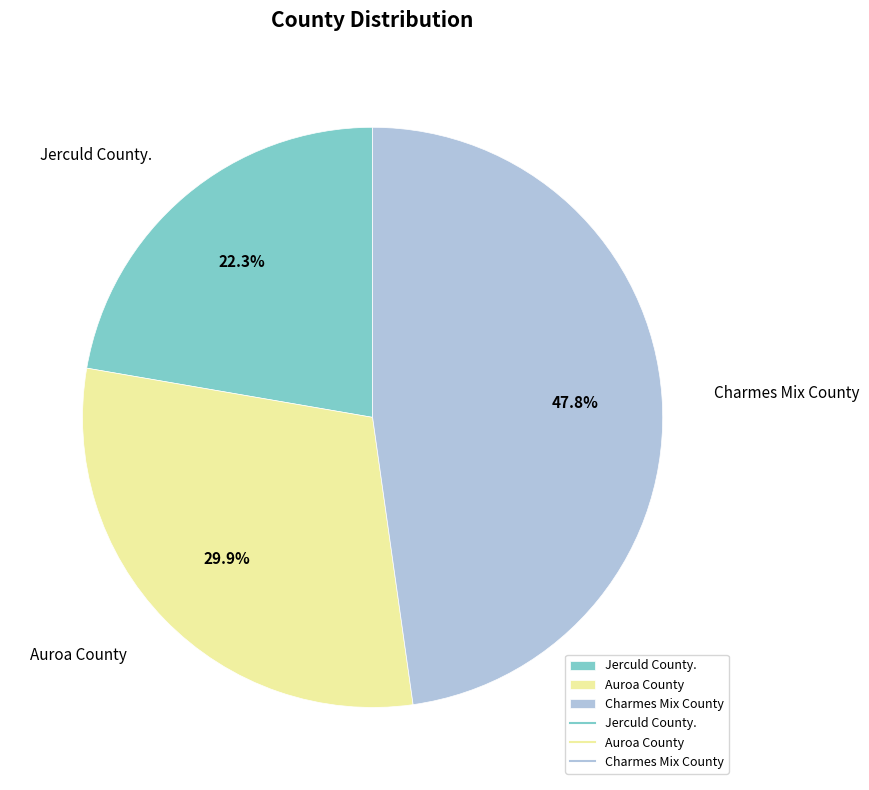

What is the ratio of the value at Charmes Mix County to the value at Jerculd County.?

2.1